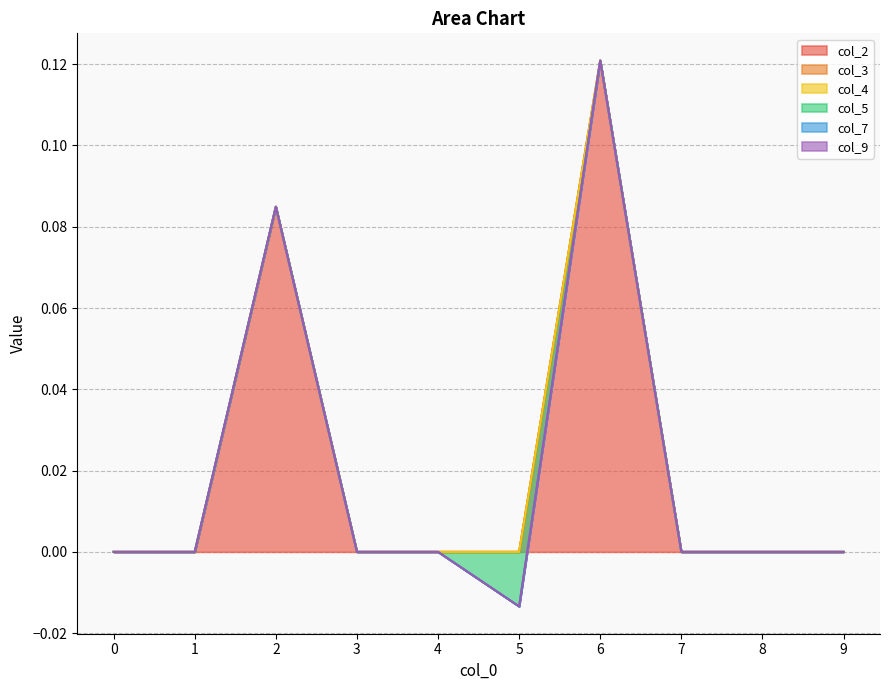

True or false: col_2 and col_9 intersect in this chart.

False